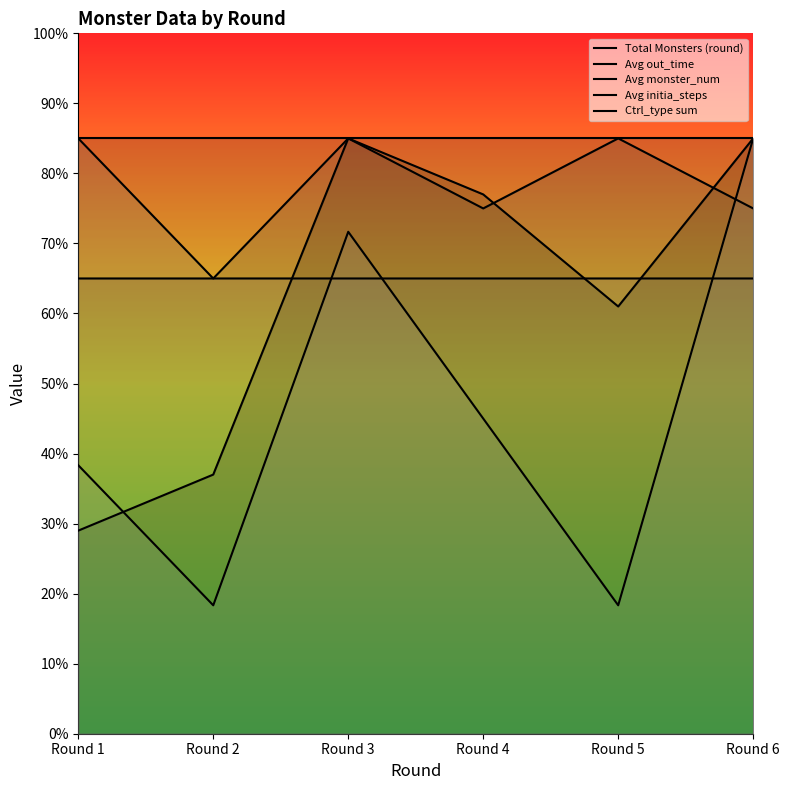

How many interior local peaks does the Avg monster_num series have?

2